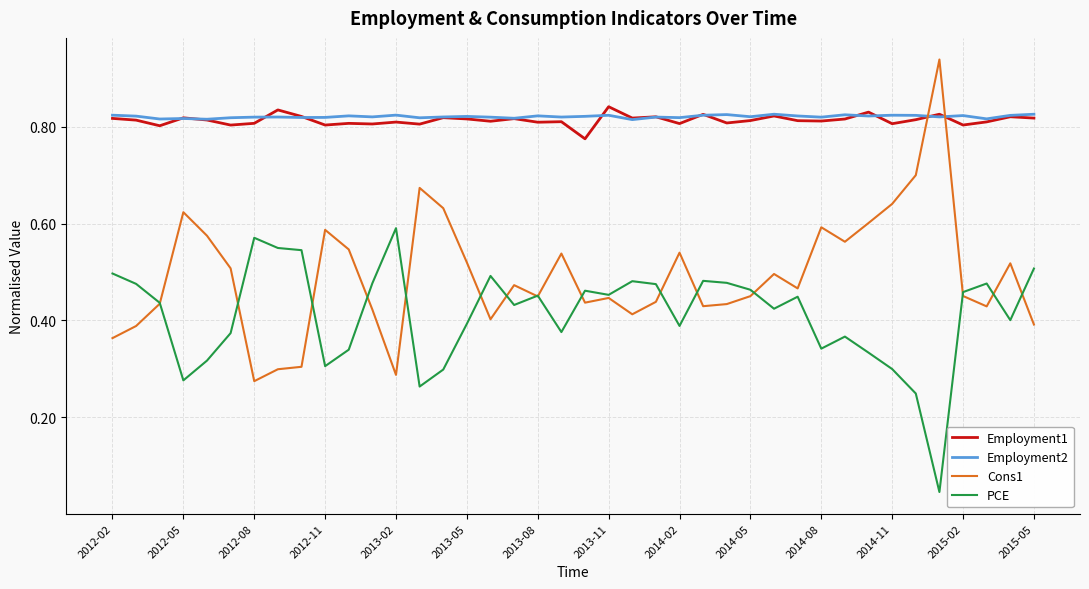

Rank the series by their maximum value, from highest to lowest.

Cons1, Employment1, Employment2, PCE